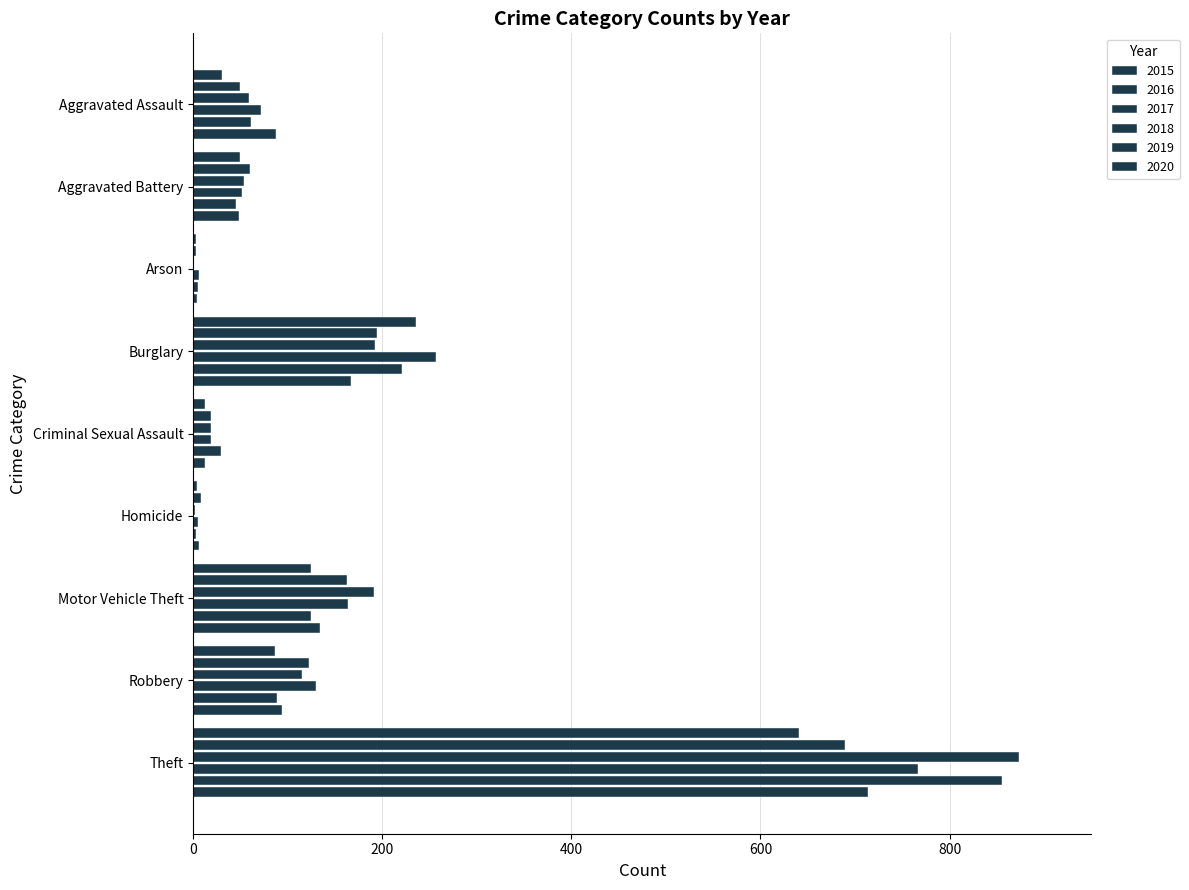

Count the number of categories in the chart.

9